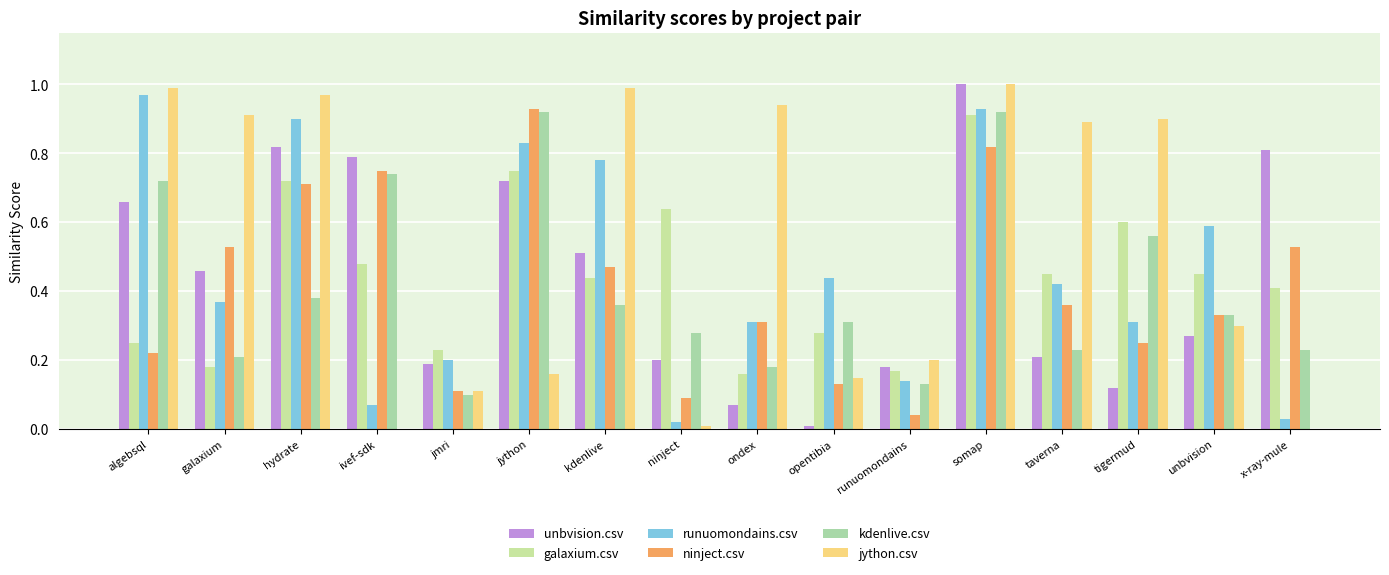

At how many categories does at least one series exceed 0?

16